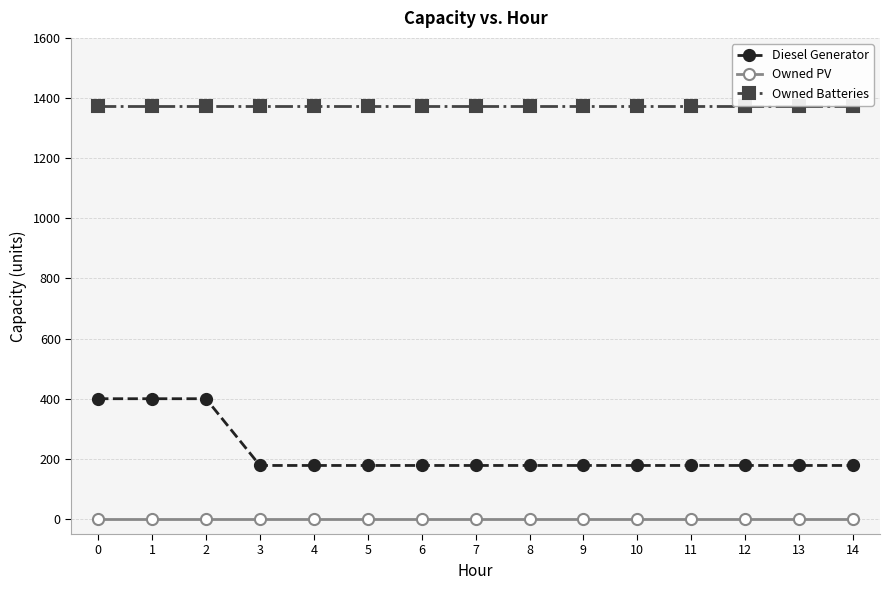

What are all the series names shown in the legend?

Diesel Generator, Owned PV, Owned Batteries